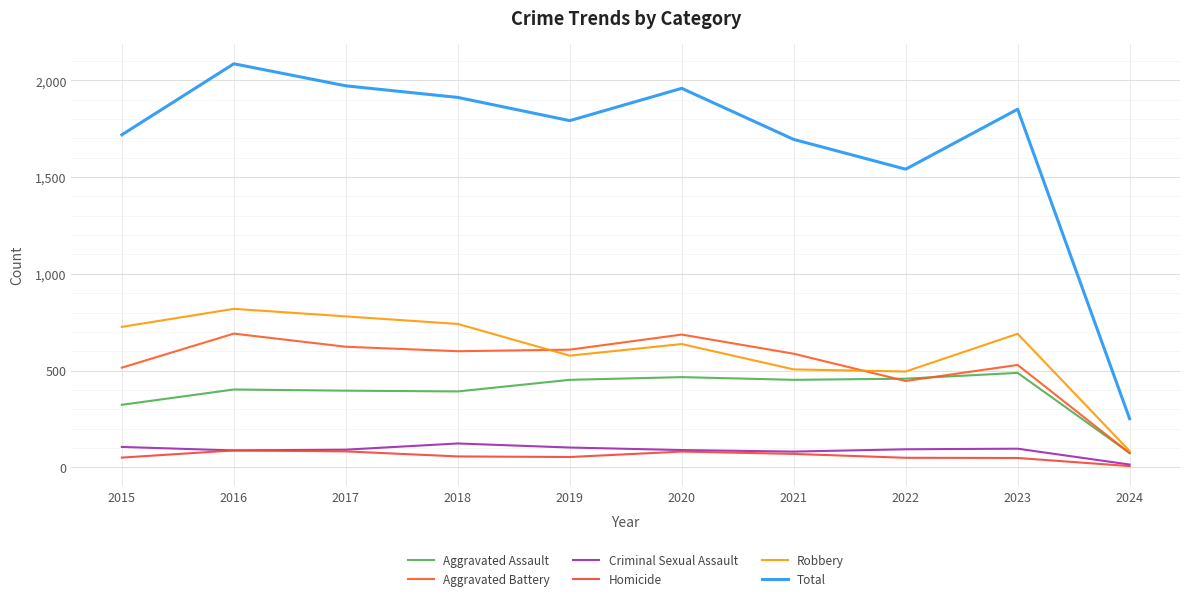

What is the difference between the maximum and minimum values in the Aggravated Battery series?

618